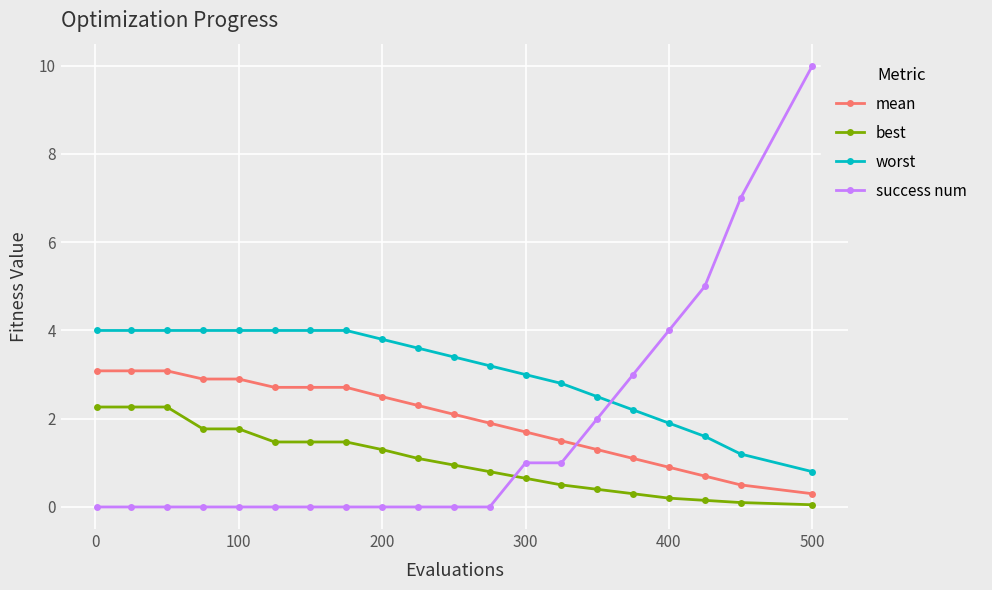

Is this an area chart (filled region under the line)?

No